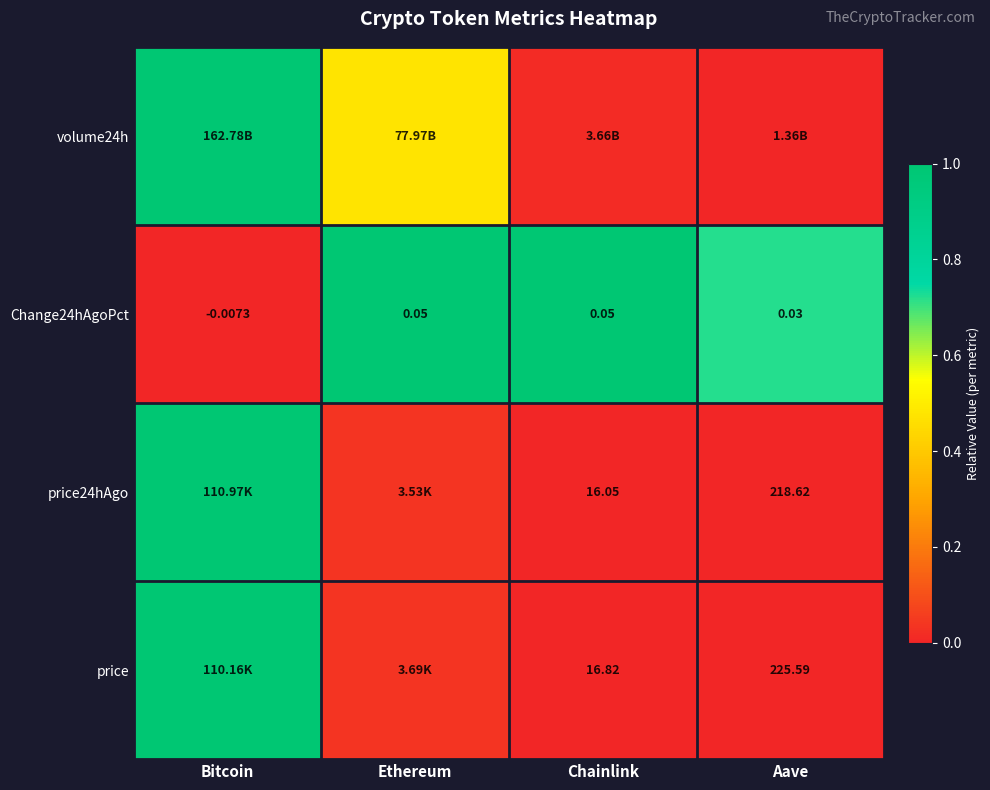

How many data points does each series have?

4